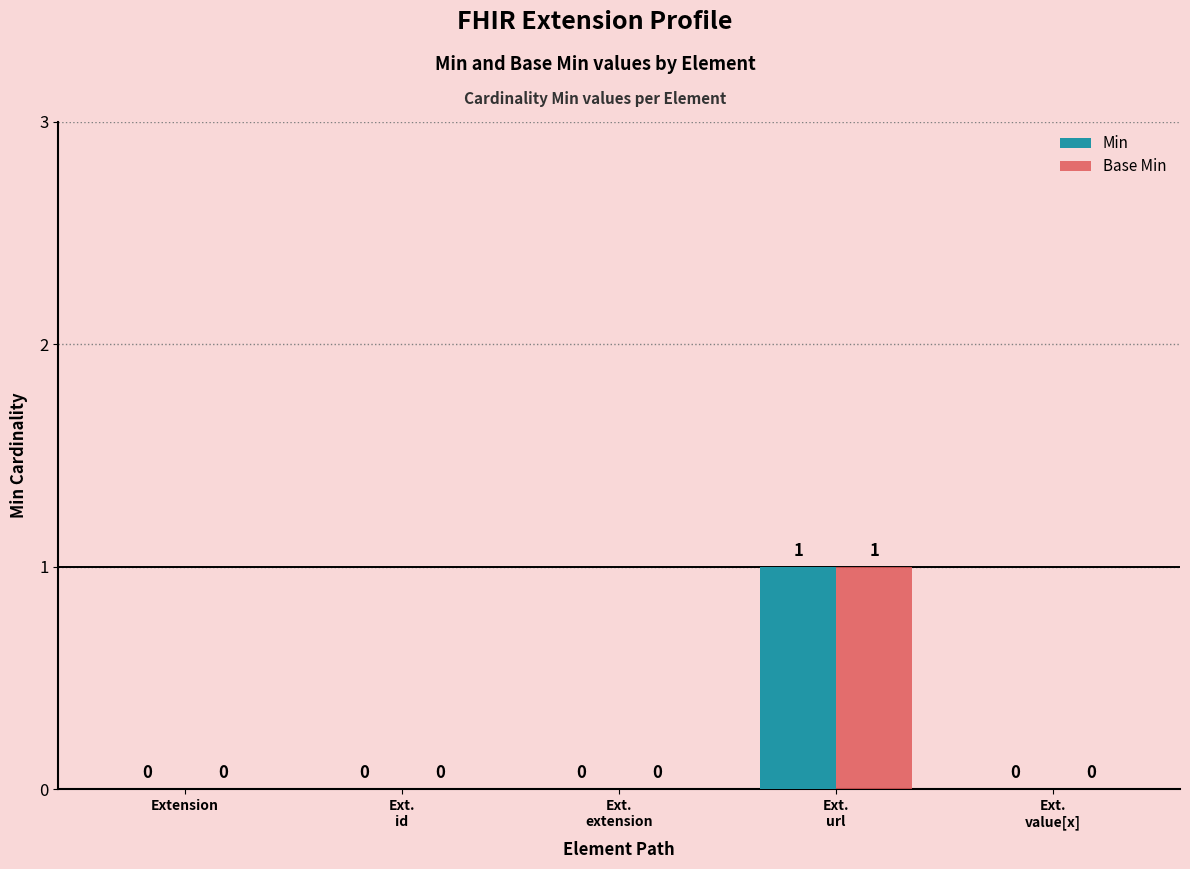

The value of Base Min at Ext.
url is 2. True or false?

False